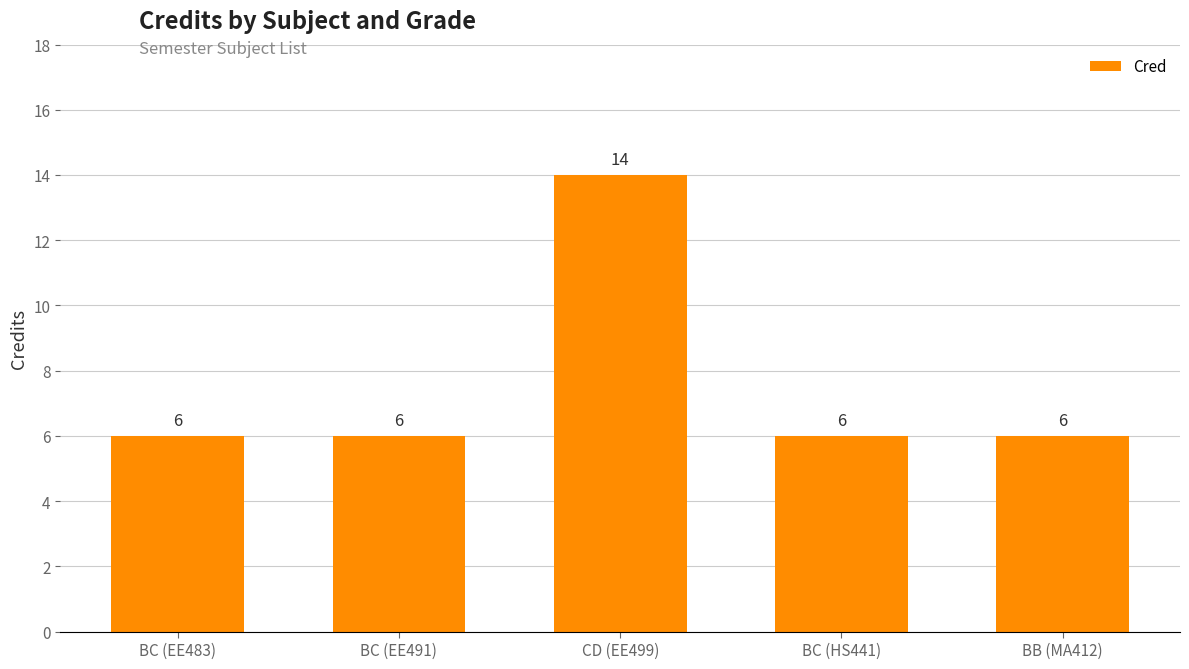

How many bars are there in total?

5